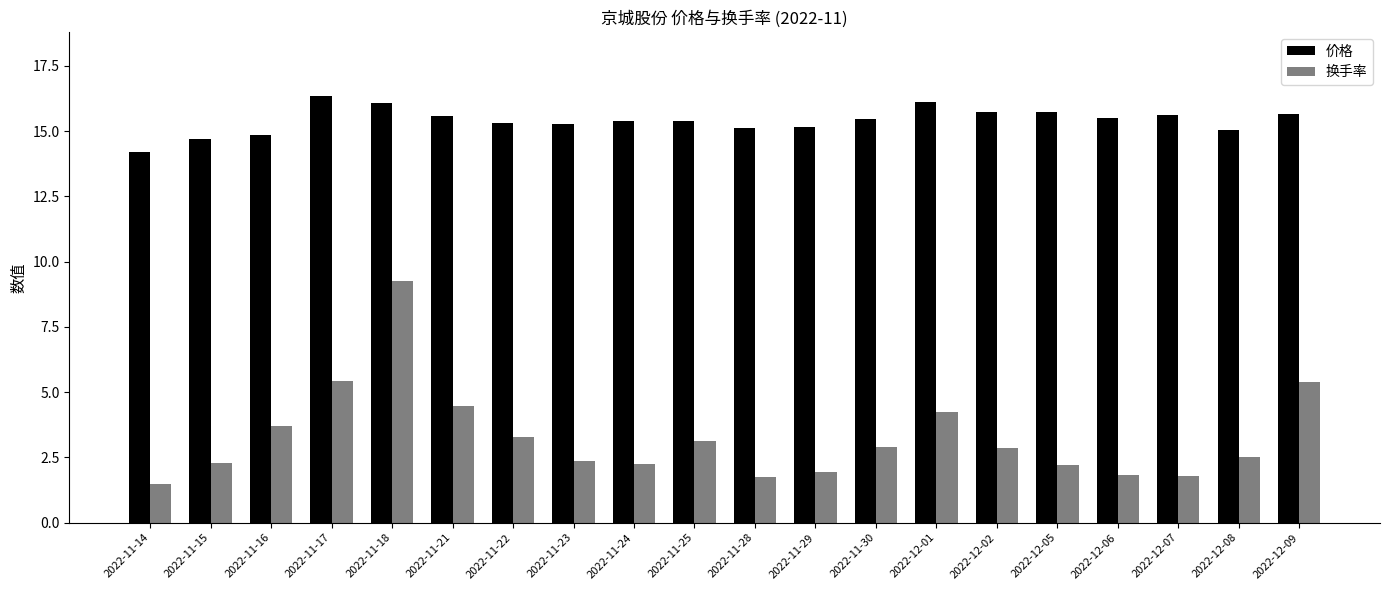

What position from the left is 2022-12-07?

18